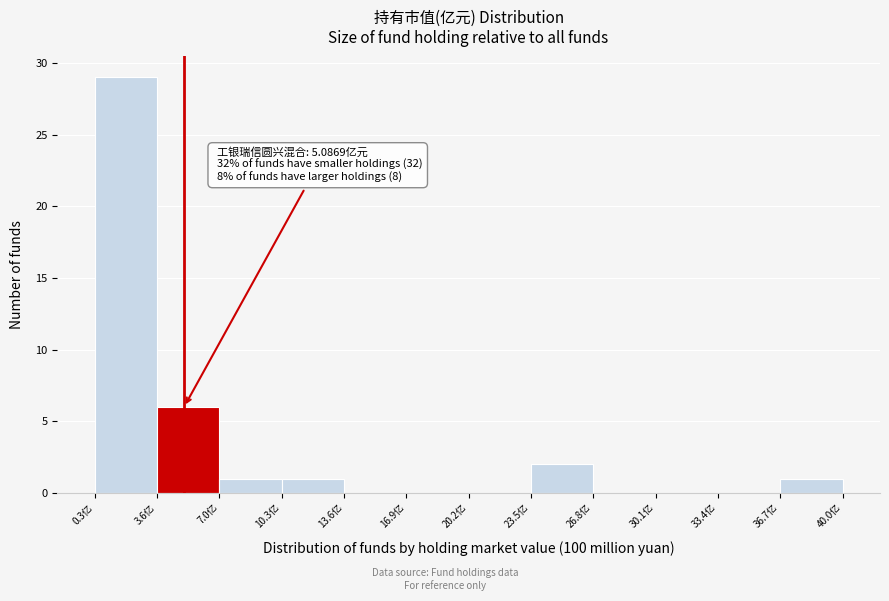

Over which range of the x-axis is the bar tallest?

0.5 to 3.5